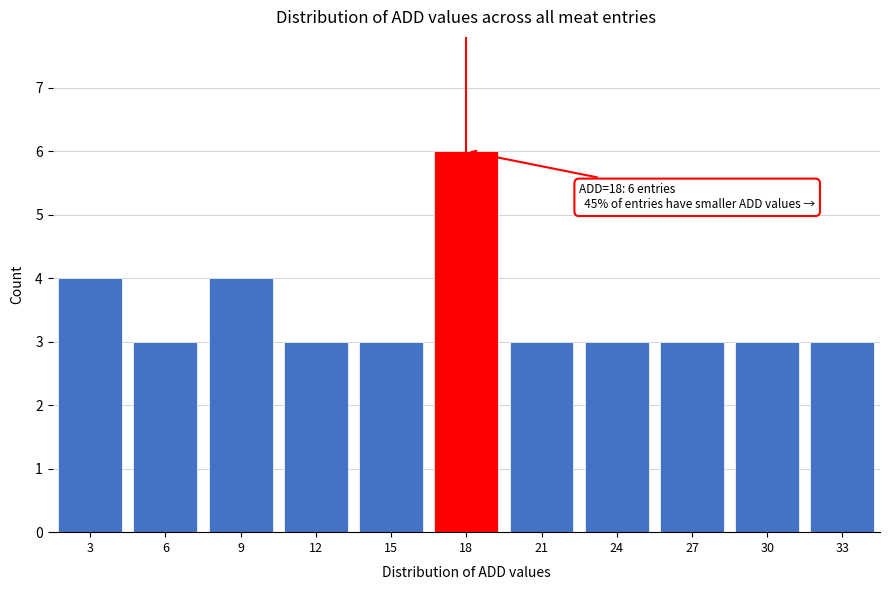

Reading left to right, list all the values displayed in this chart.

4	3	4	3	3	6	3	3	3	3	3